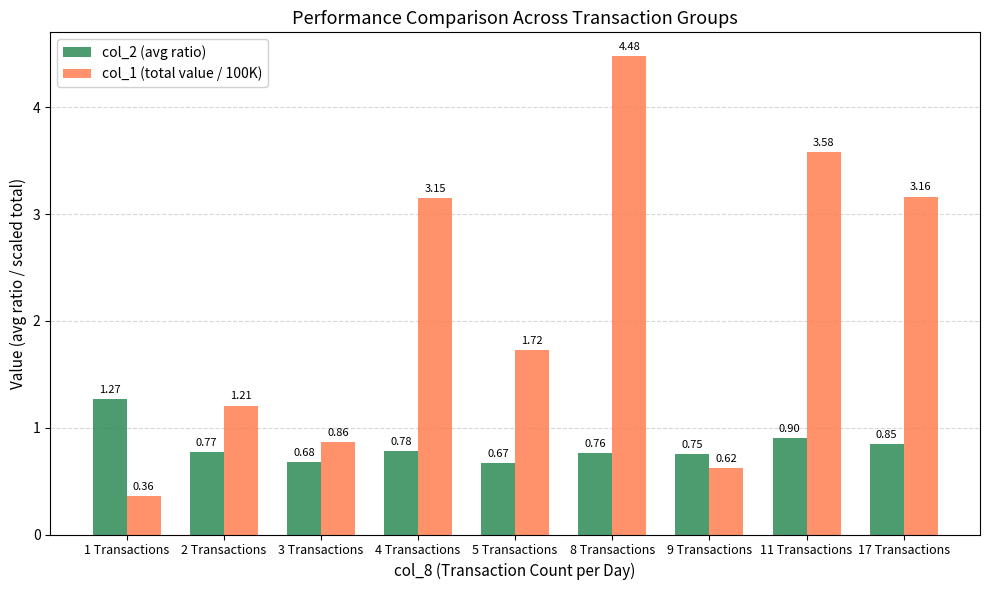

List the series in order of their overall mean, lowest first.

col_2 (avg ratio), col_1 (total value / 100K)